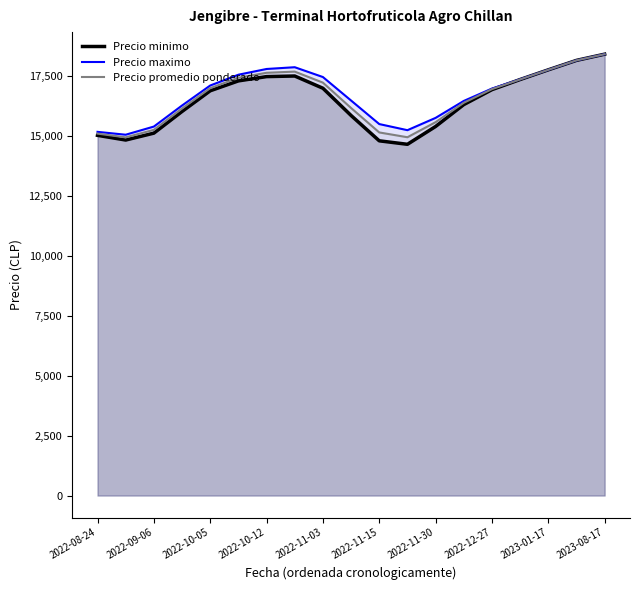

List the series in order of their overall mean, lowest first.

Precio minimo, Precio promedio ponderado, Precio maximo